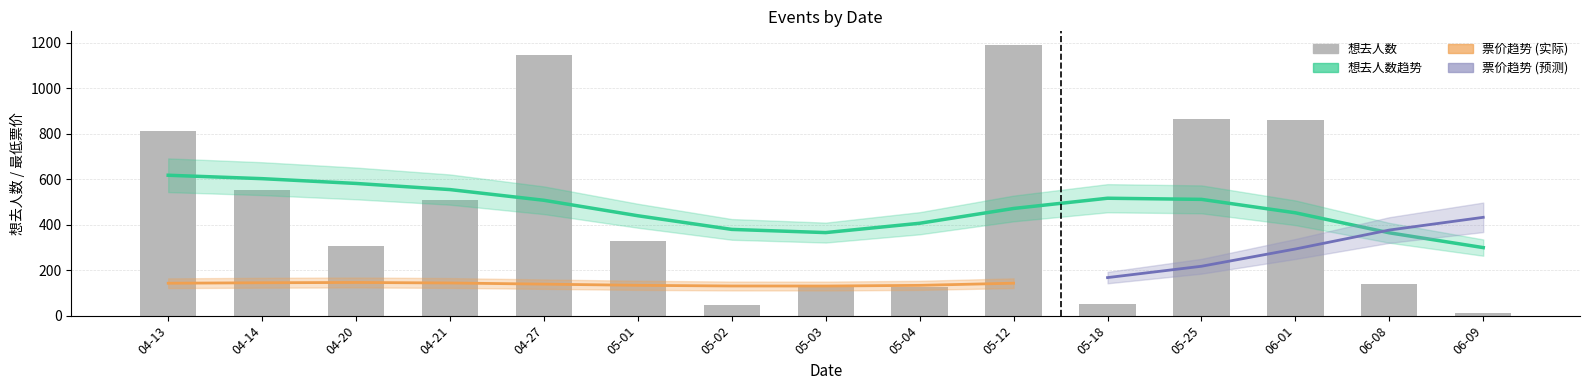

At which label is the value closest to 600?

04-14